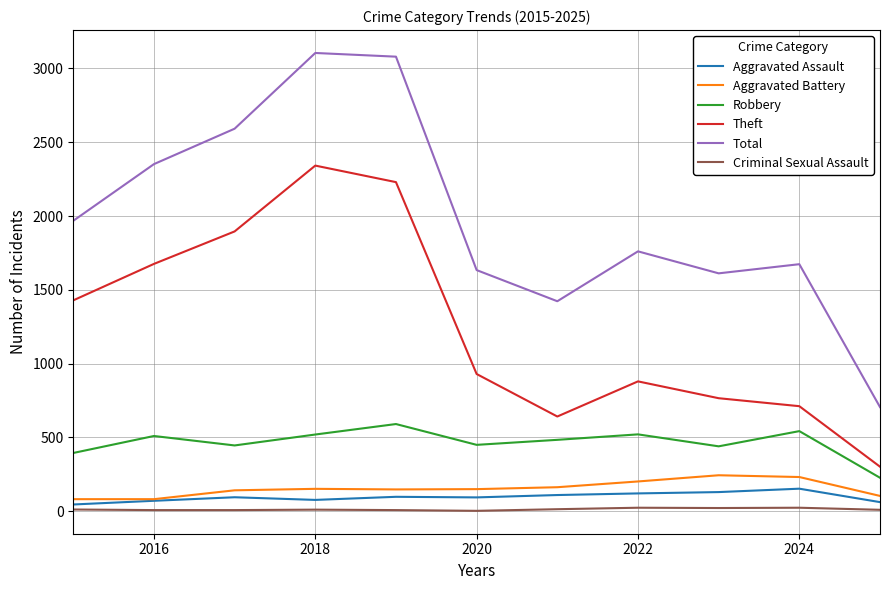

What is the maximum value for Aggravated Battery?

244